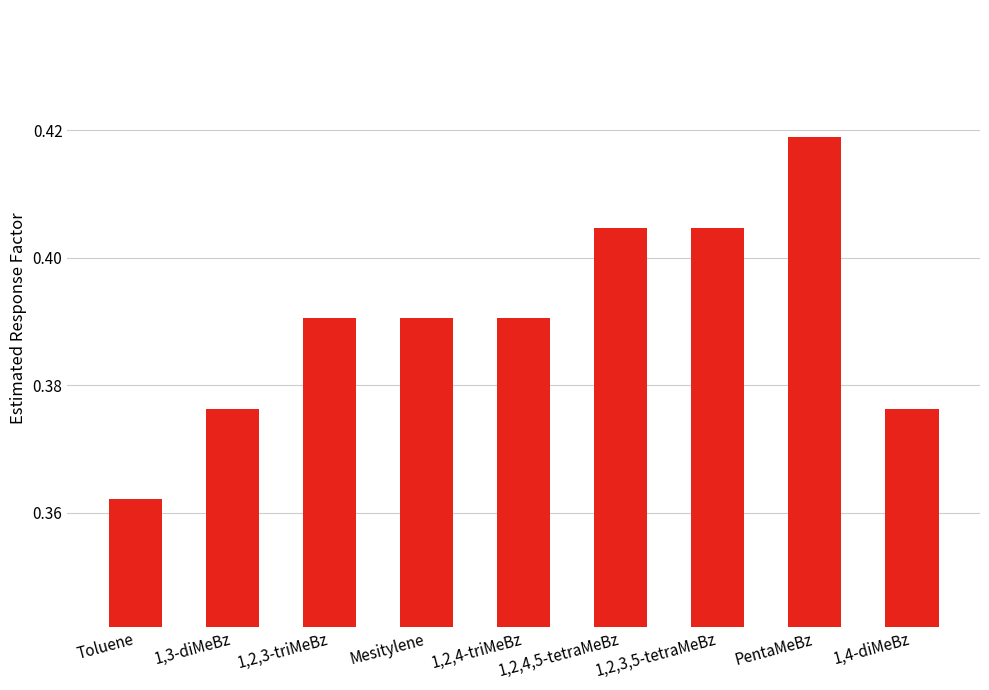

What is the sum of all values?

3.5